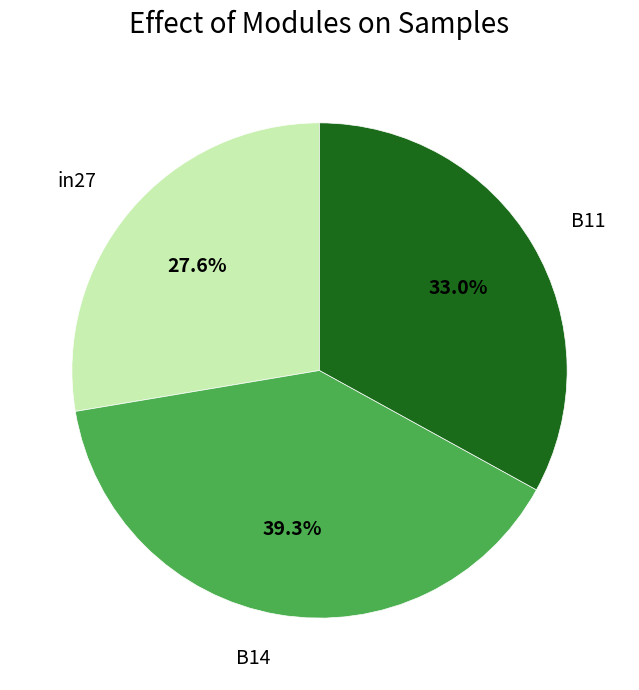

Count the number of slices in the pie.

3